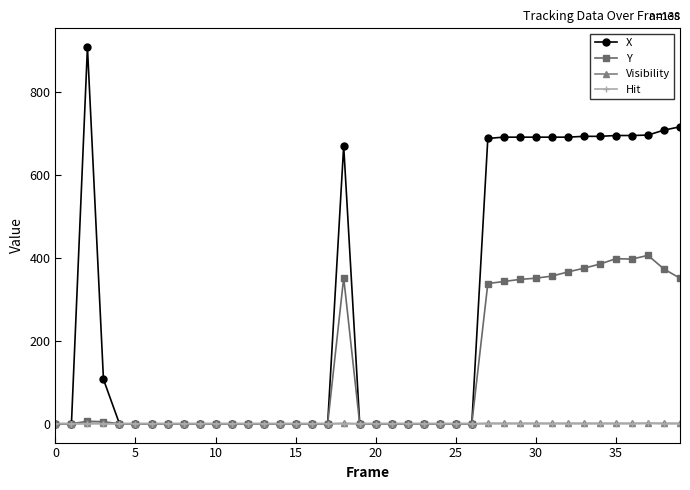

What is the maximum value shown in the chart?

908